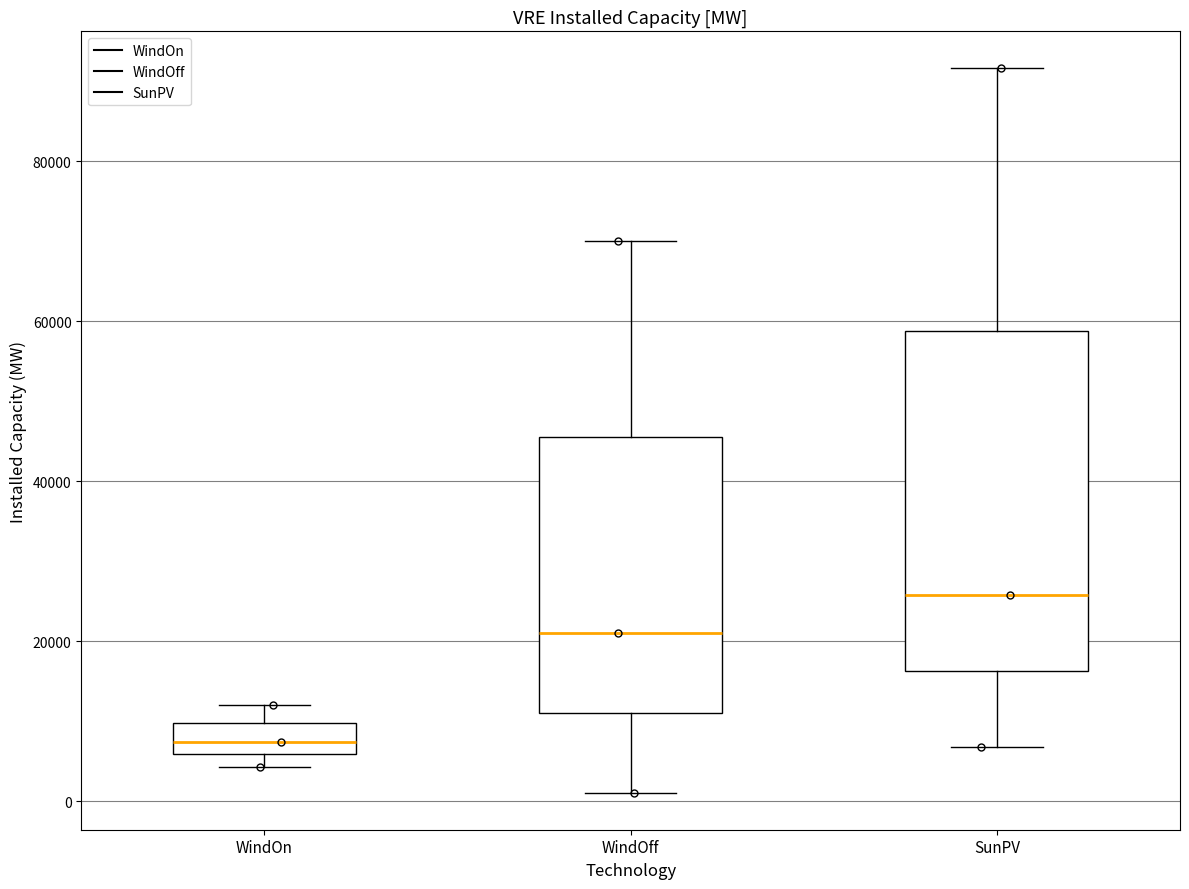

Reading left to right, transcribe this box plot: for each box, give where its median line is, the range the box spans, and where its two whiskers end, as read against the y-axis. The values are not printed on the chart, so give them approximately, as read against the axis.

WindOn: median 8000, box 6000 to 10000, whiskers 4000 to 12000
WindOff: median 22000, box 10000 to 46000, whiskers 0 to 70000
SunPV: median 26000, box 16000 to 58000, whiskers 6000 to 92000